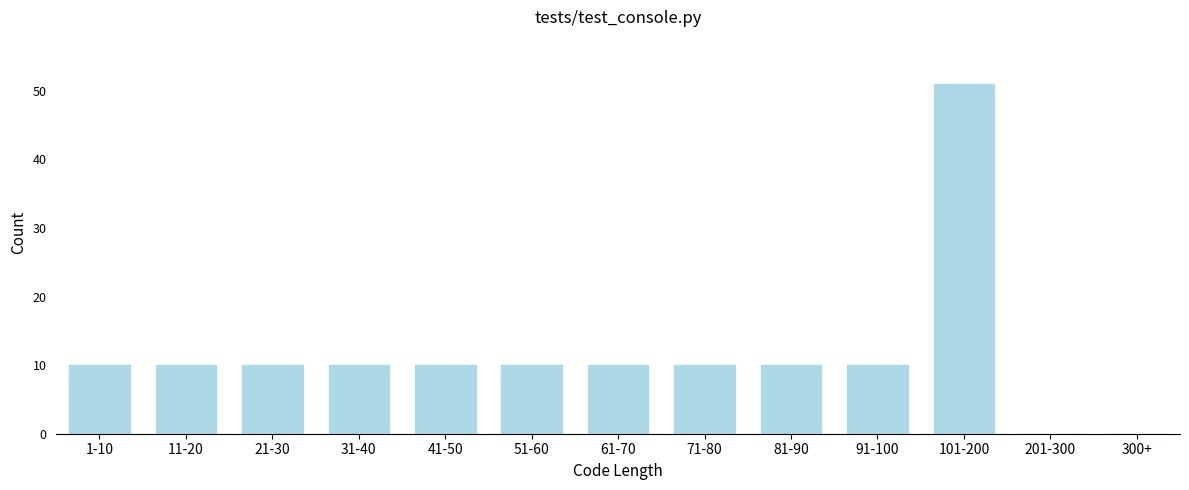

Reading left to right, extract all data points from this chart.

1-10=10	11-20=10	21-30=10	31-40=10	41-50=10	51-60=10	61-70=10	71-80=10	81-90=10	91-100=10	101-200=51	201-300=0	300+=0